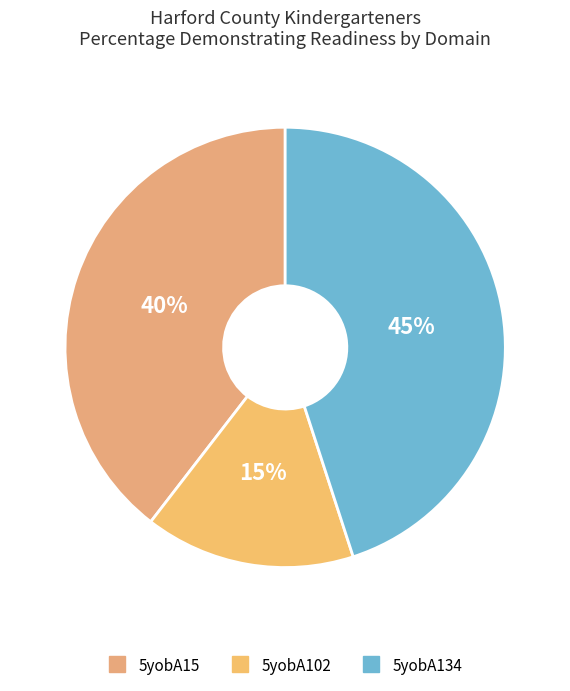

To the nearest percent, what is the difference between the 5yobA134 and 5yobA15 slice percentages?

5%